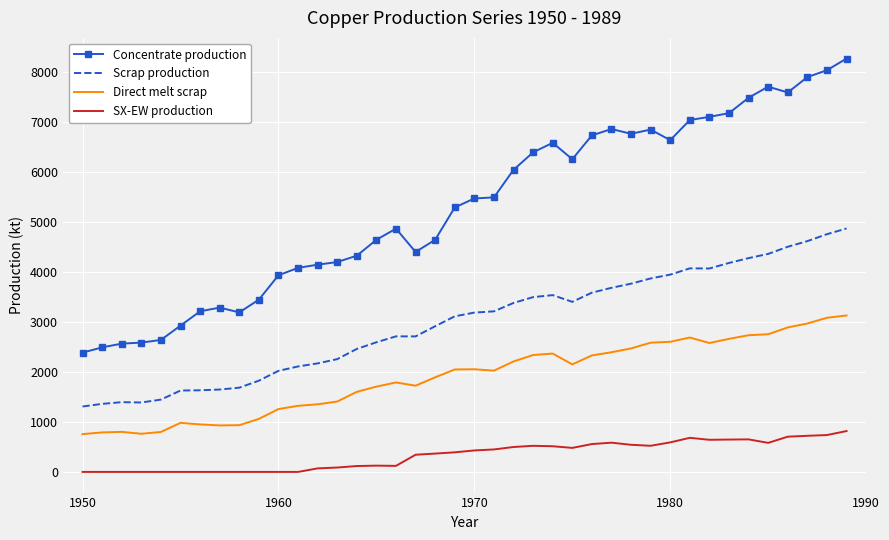

True or false: SX-EW production has more than 2 interior local peaks.

True